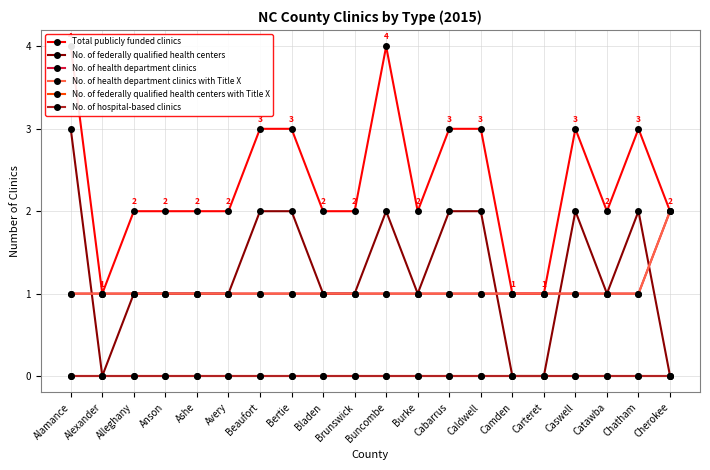

True or false: No. of federally qualified health centers and No. of federally qualified health centers with Title X intersect in this chart.

False